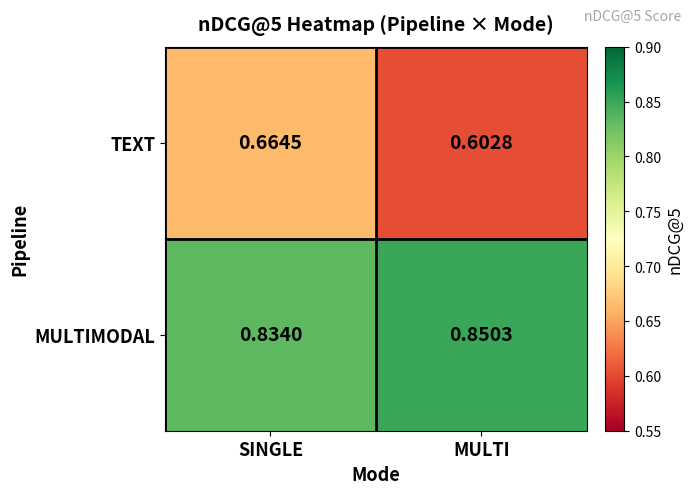

At which category does the chart reach its minimum across all series?

MULTI